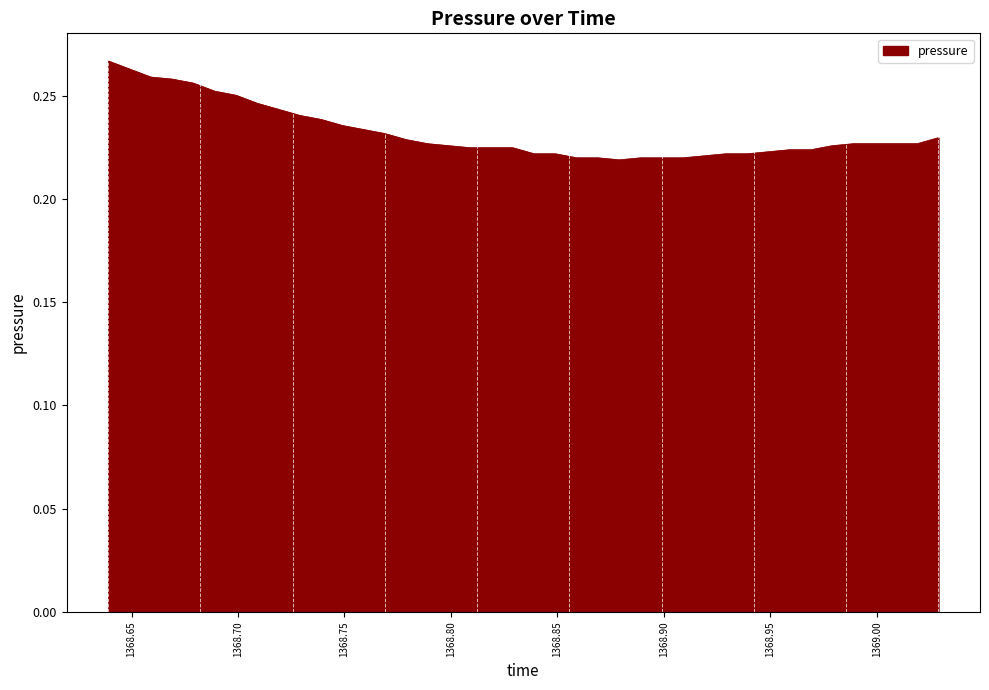

Is this an area chart (filled region under the line)?

Yes